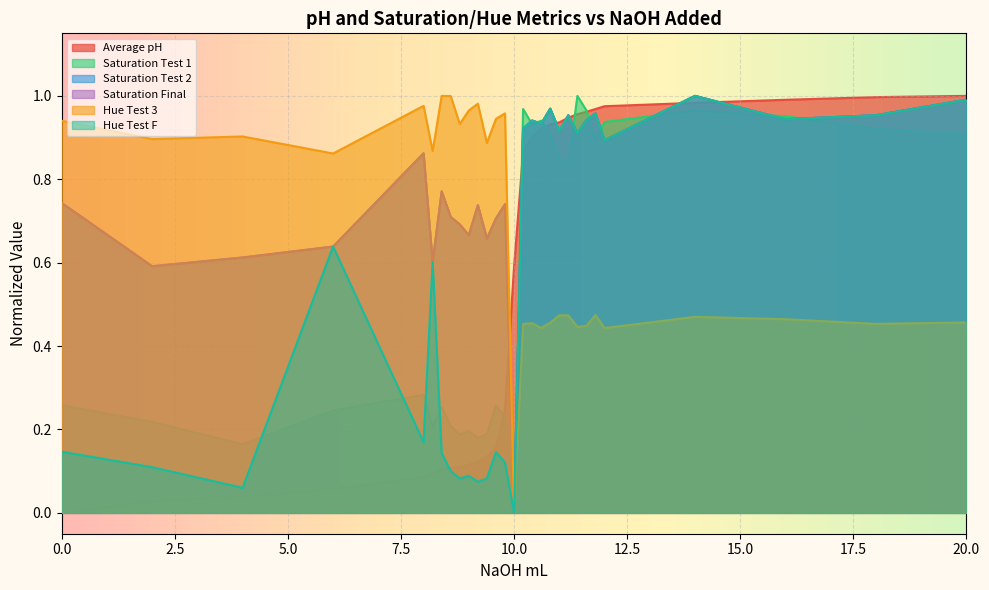

Rank the series by their maximum value, from lowest to highest.

Average pH, Saturation Test 1, Saturation Test 2, Saturation Final, Hue Test 3, Hue Test F